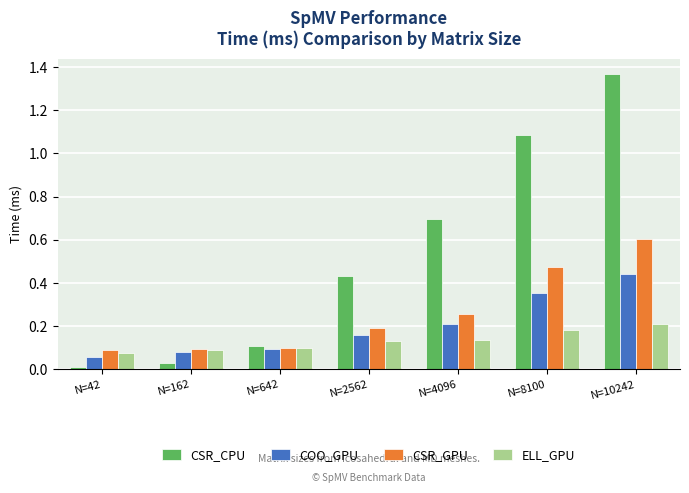

At which category is the sum across all series the highest?

N=10242